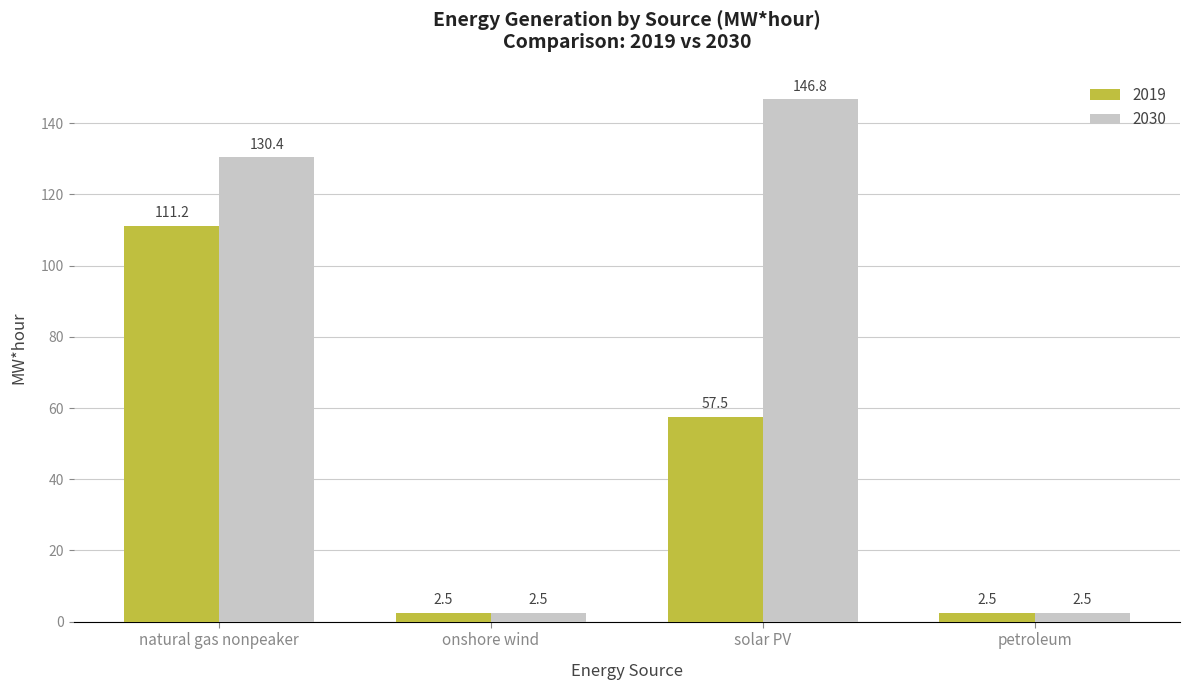

The value of 2030 at onshore wind is 2.5. True or false?

True